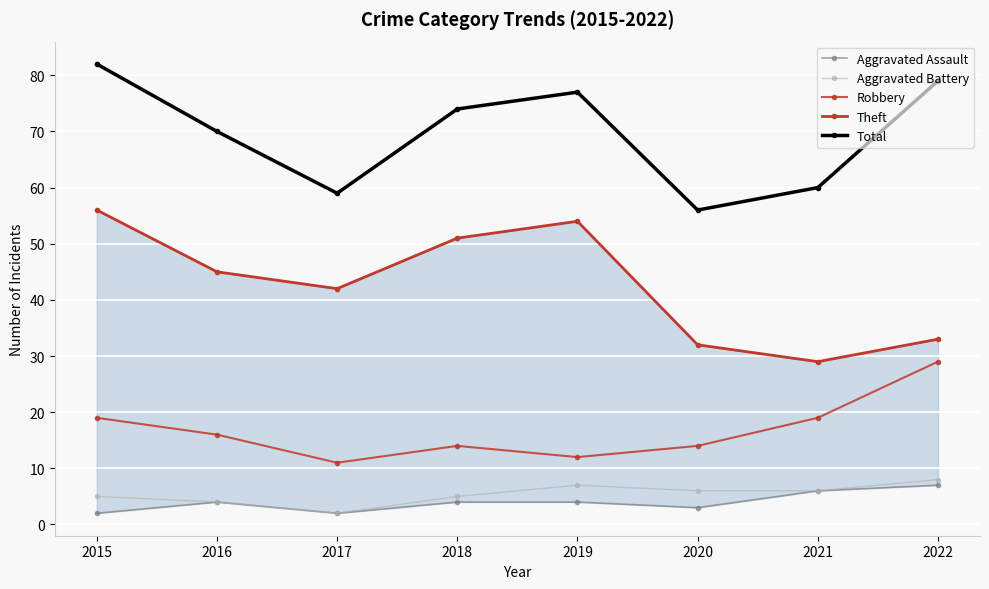

What are all the series names shown in the legend?

Aggravated Assault, Aggravated Battery, Robbery, Theft, Total